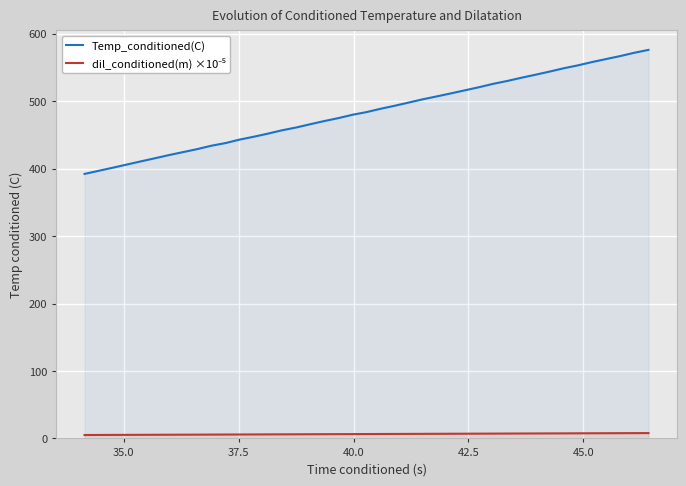

What is the difference between the maximum and minimum values in the Temp_conditioned(C) series?

183.9